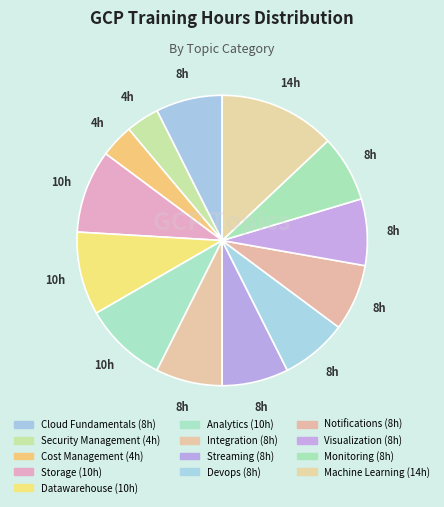

What is the total percentage of Storage and Devops?

16.7%